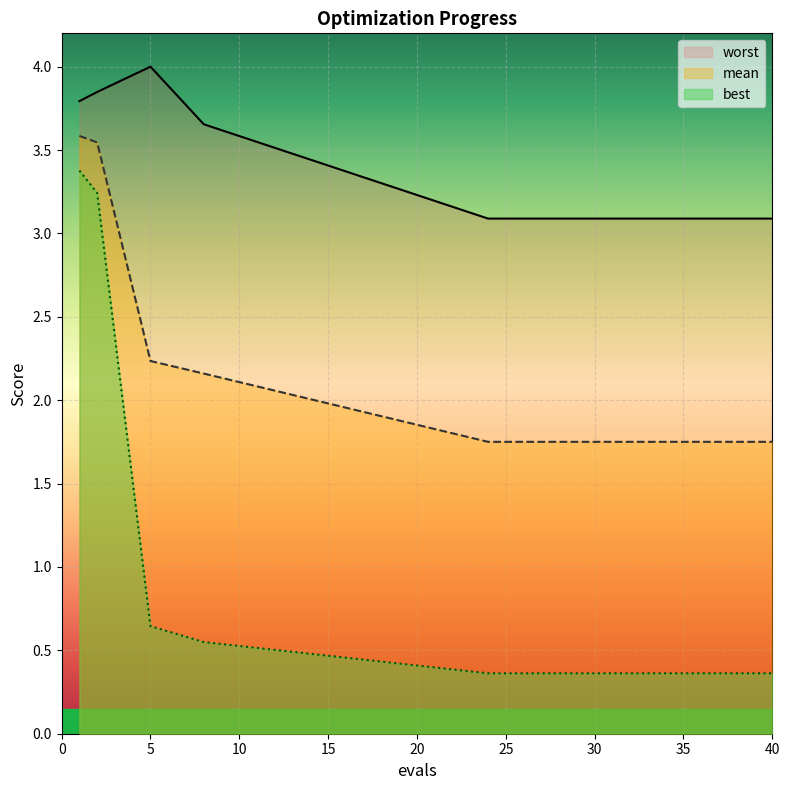

At which label is best closest to 1?

5